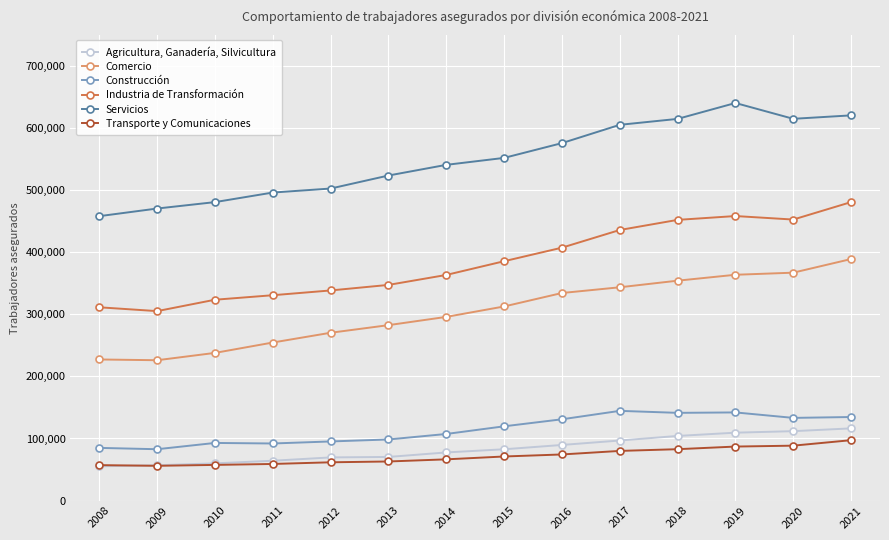

What is the value of the Industria de Transformación point at the 5th from the left?

338376